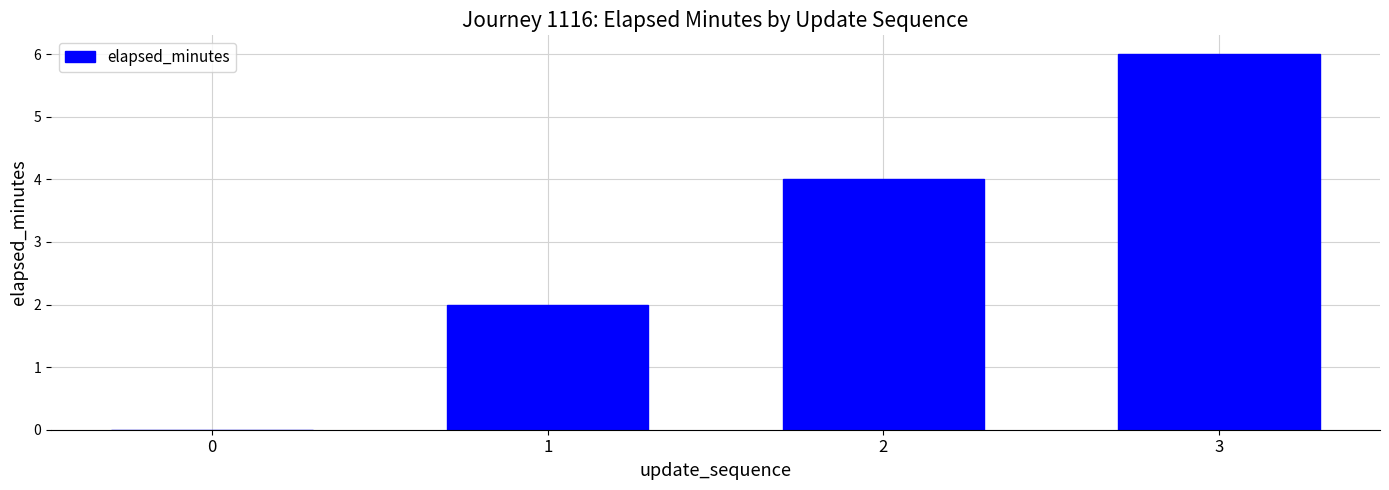

How many categories are shown in the chart?

4